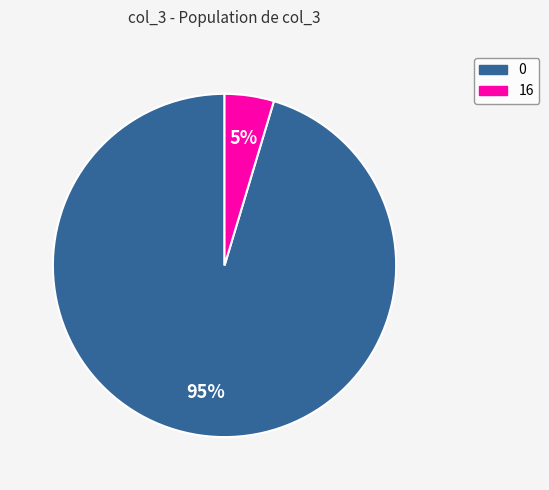

To the nearest percent, what is the average slice percentage?

50%